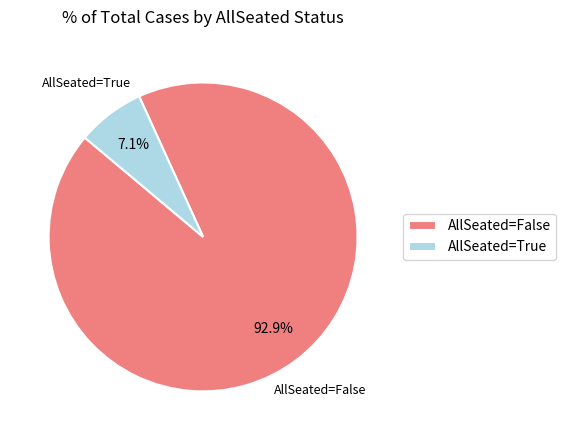

Which slice is the largest?

AllSeated=False